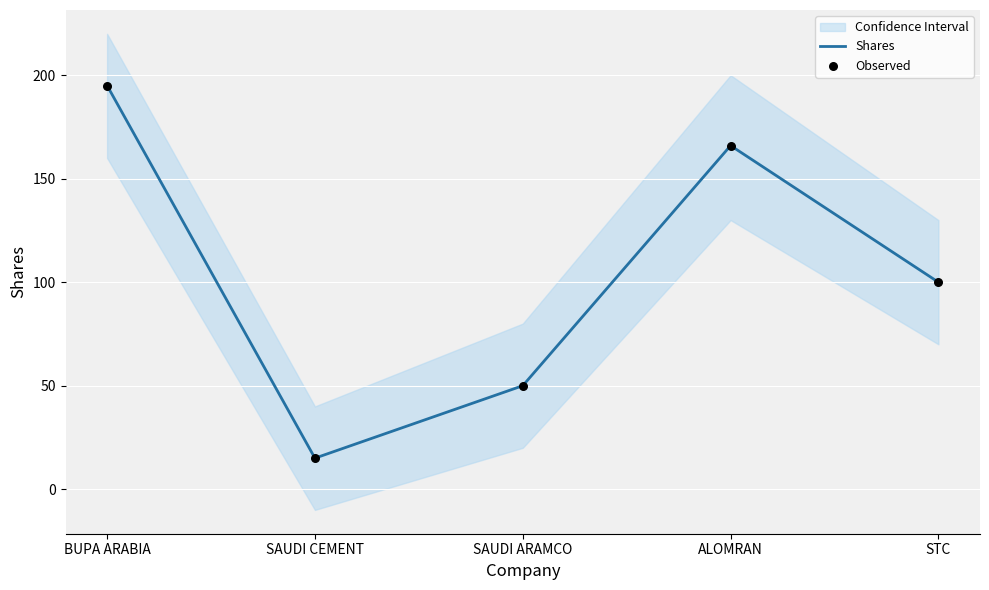

What are all the series names shown in the legend?

Shares, Observed